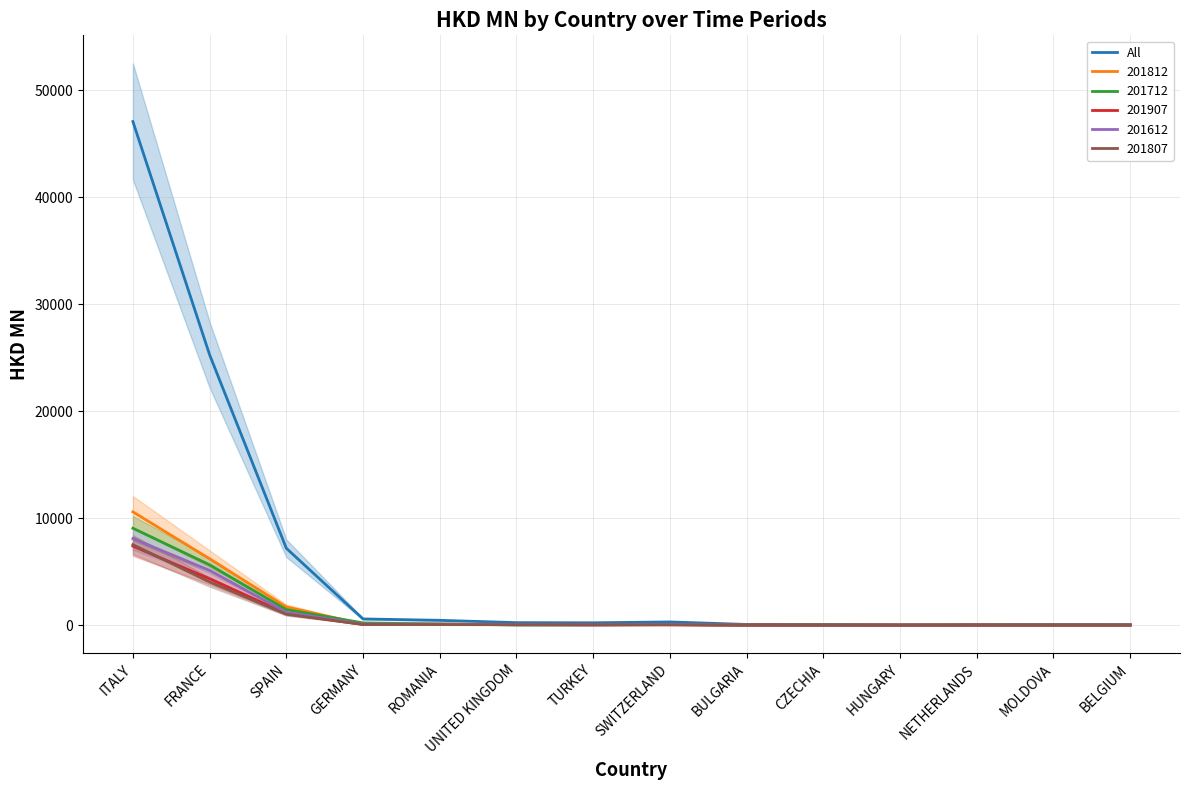

What is the sum of all values?

81755.6